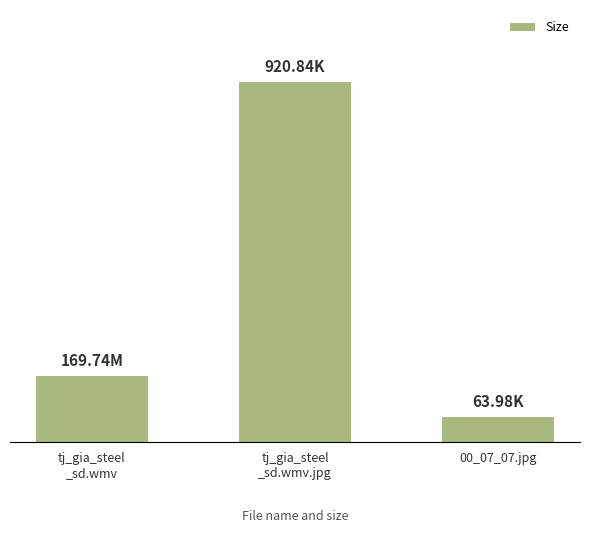

Is it true that the value at 00_07_07.jpg is 105.6?

False